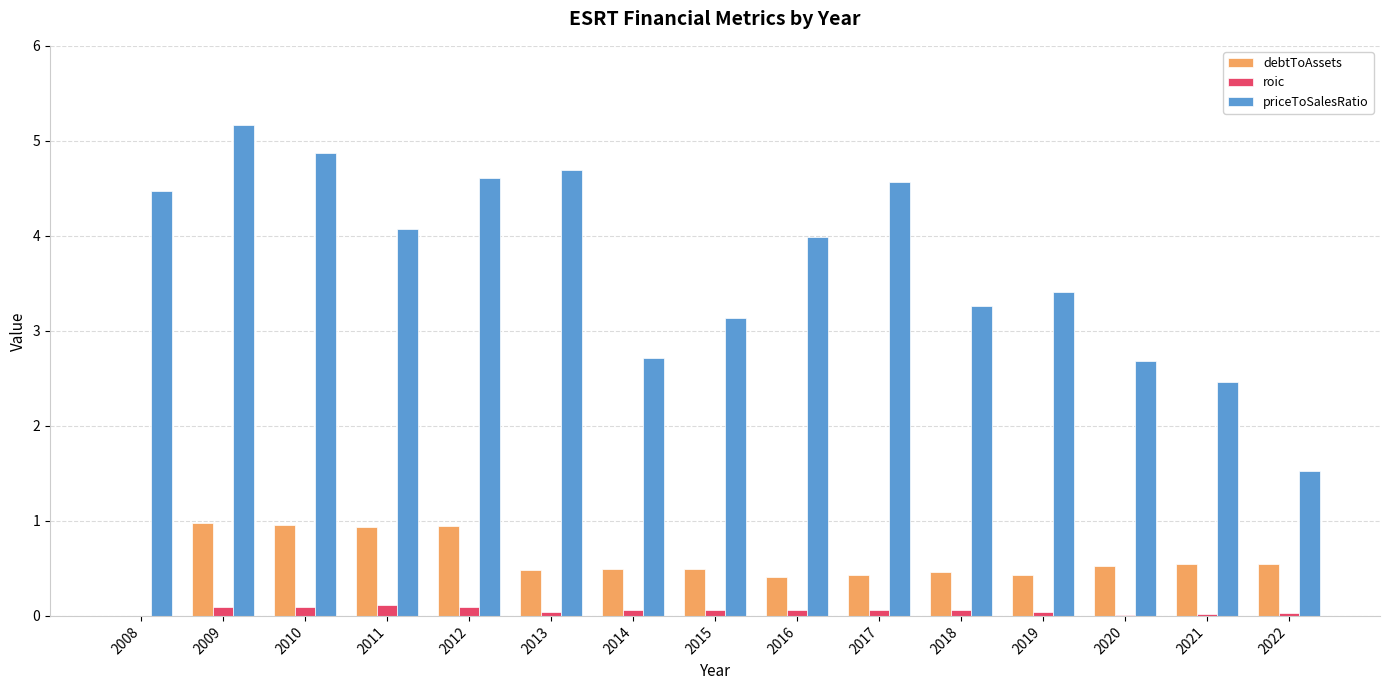

The roic series shows 0.1 at 2015. True or false?

True